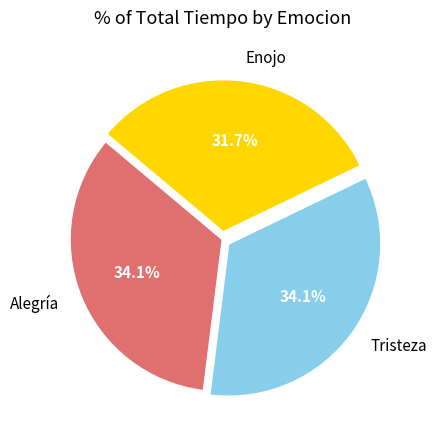

Count the number of slices in the pie.

3